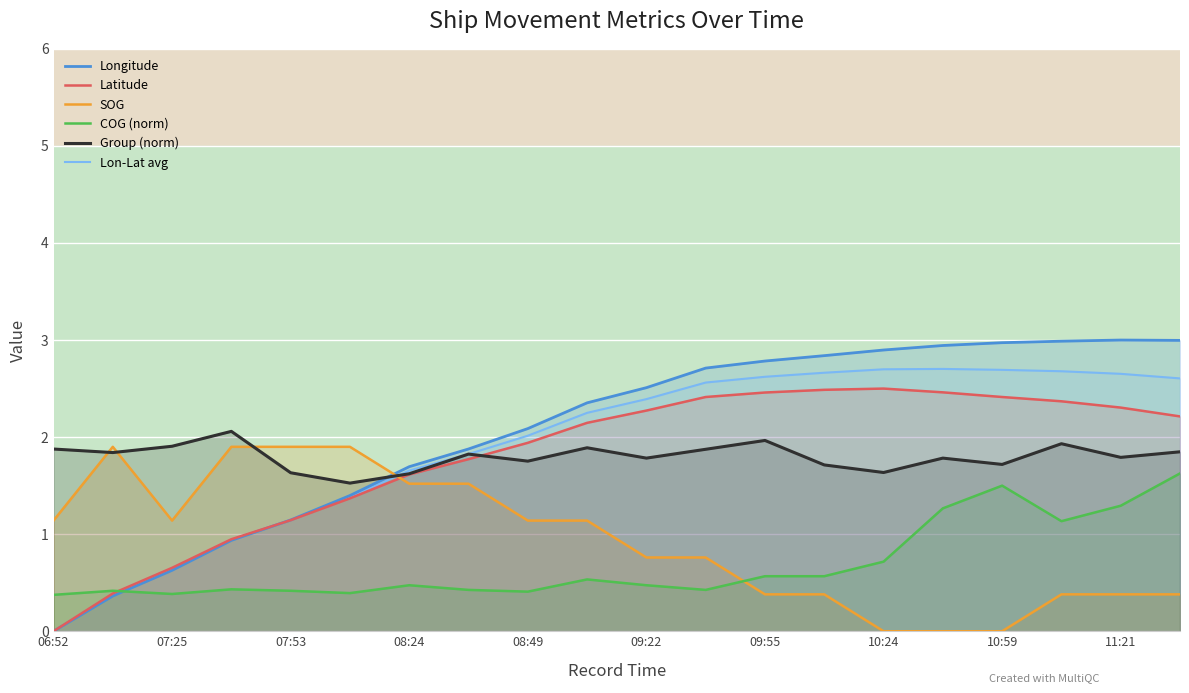

After their last crossing, which series has the higher values: COG (norm) or Lon-Lat avg?

Lon-Lat avg